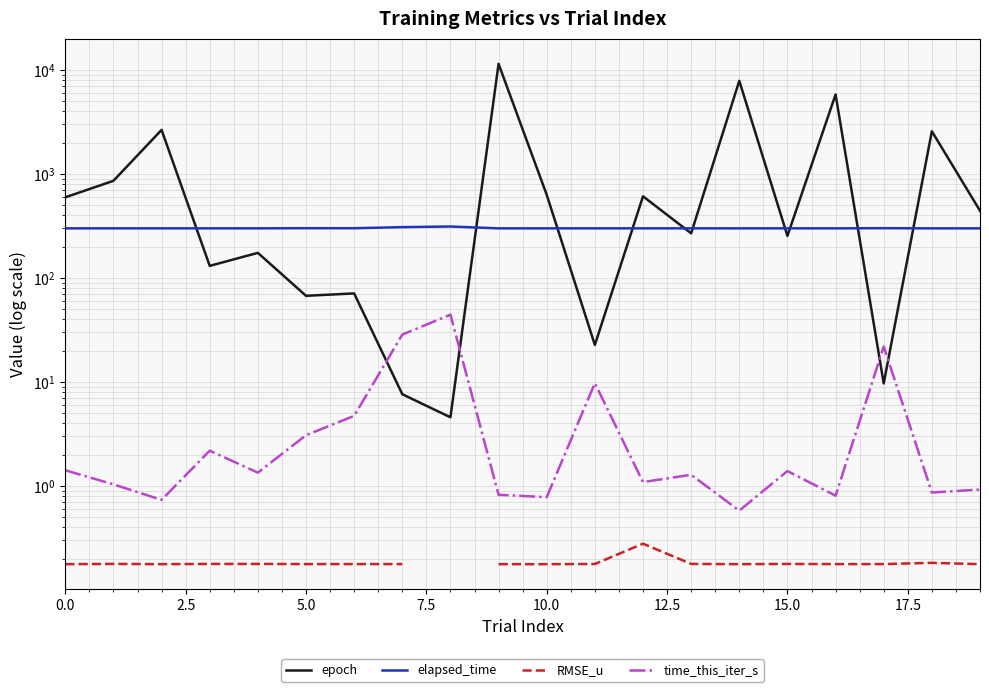

What is the sum of the RMSE_u values at 11 and 14?

0.4